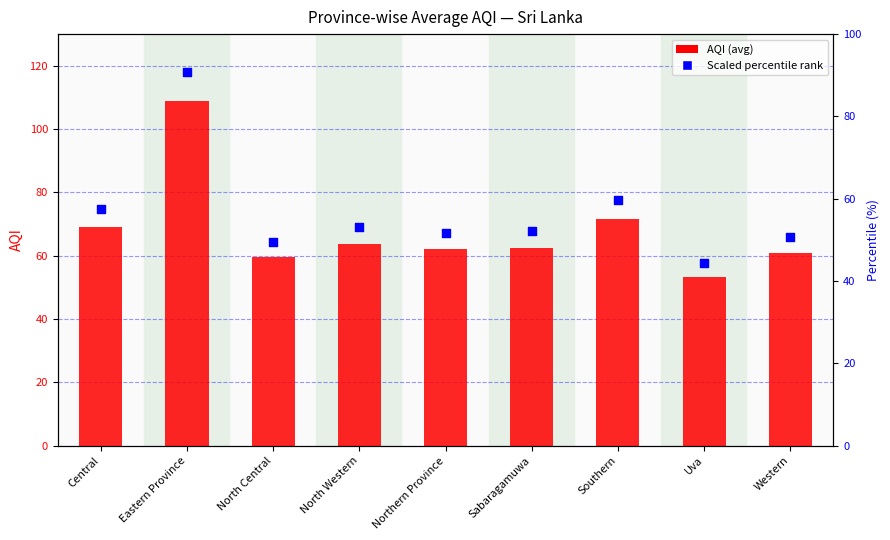

What is the total value across all series at Eastern Province?

199.8